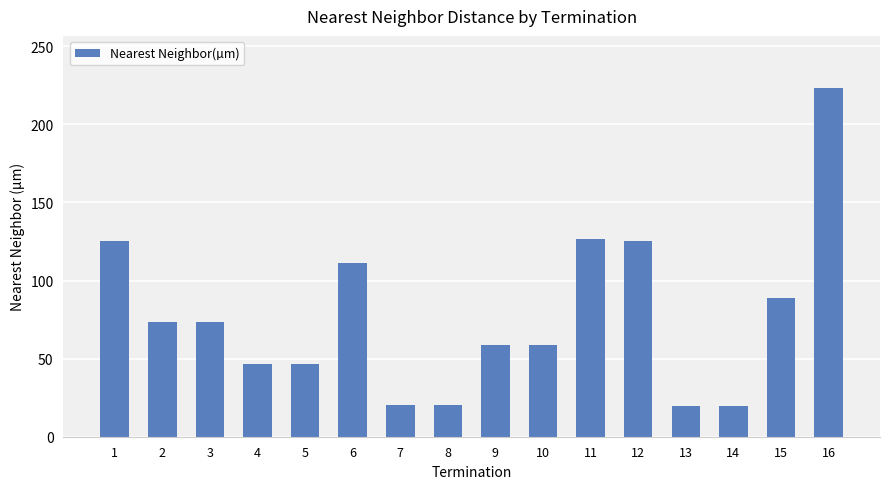

Read the value at 1.

125.0